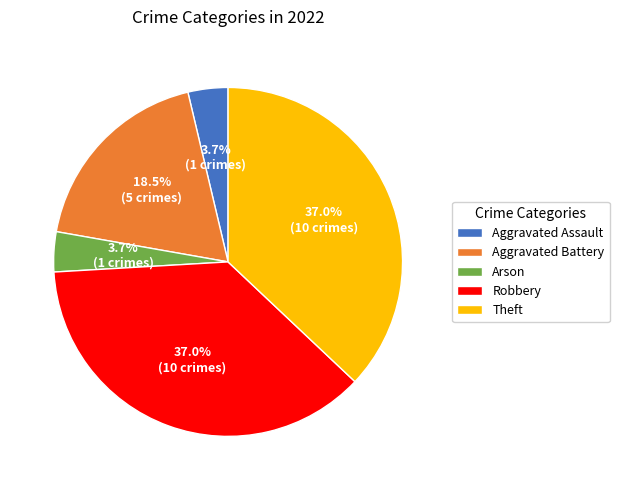

To the nearest percent, what percentage of the pie is Arson?

4%